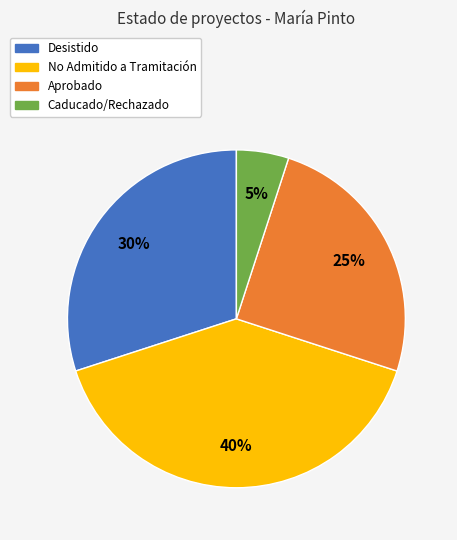

What is the largest slice in the pie chart?

No Admitido a Tramitación